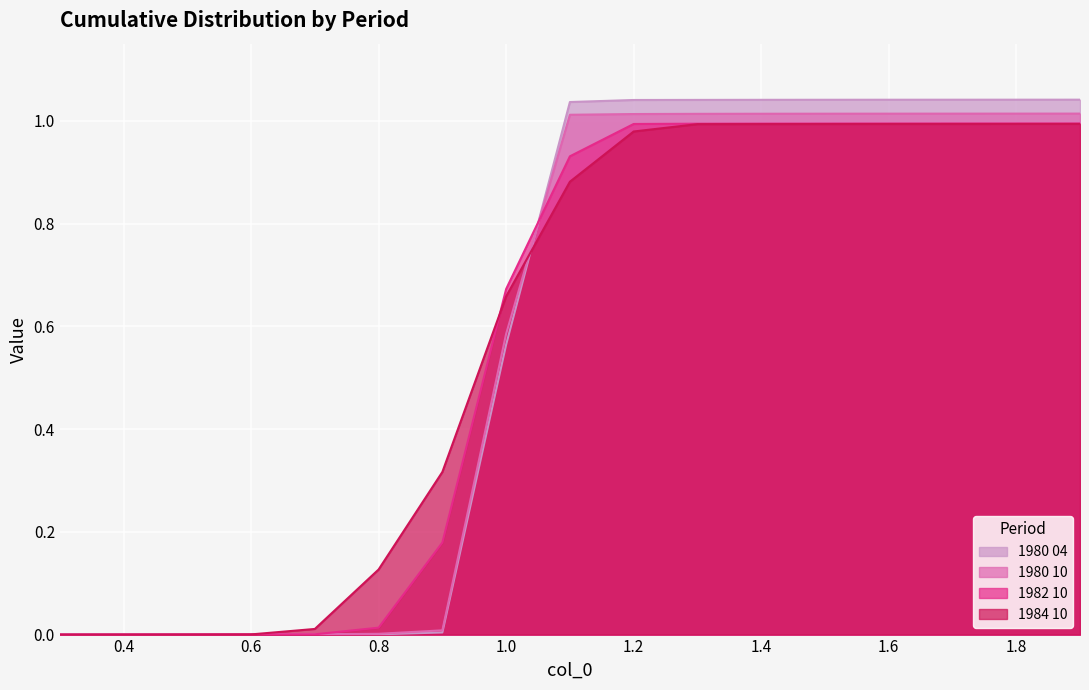

What is the maximum value for 1982 10?

1.0